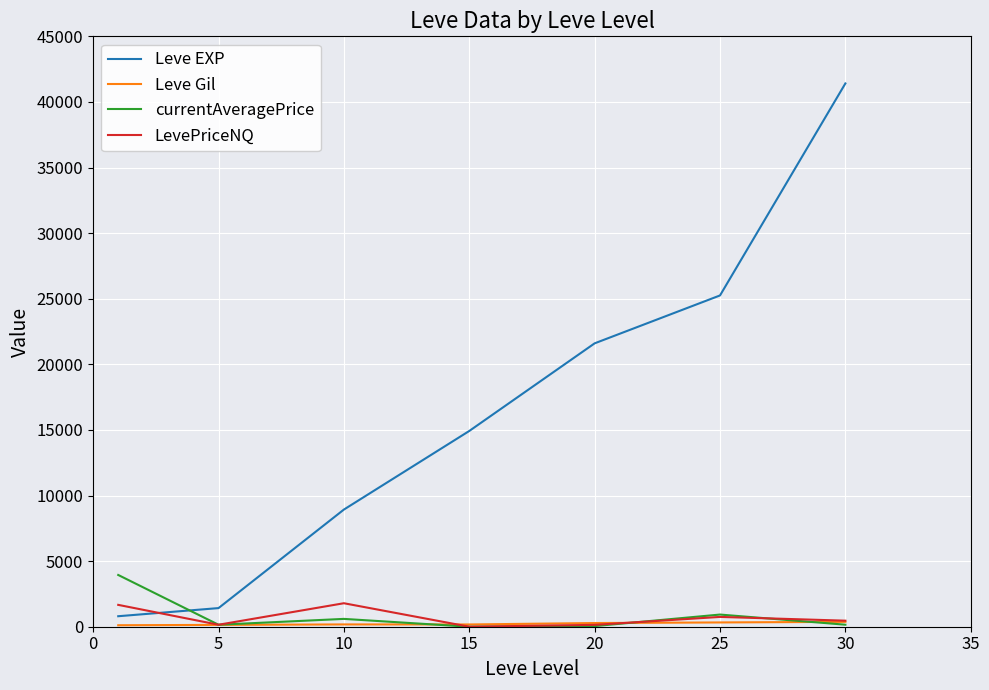

Which series has the largest total across all categories?

Leve EXP